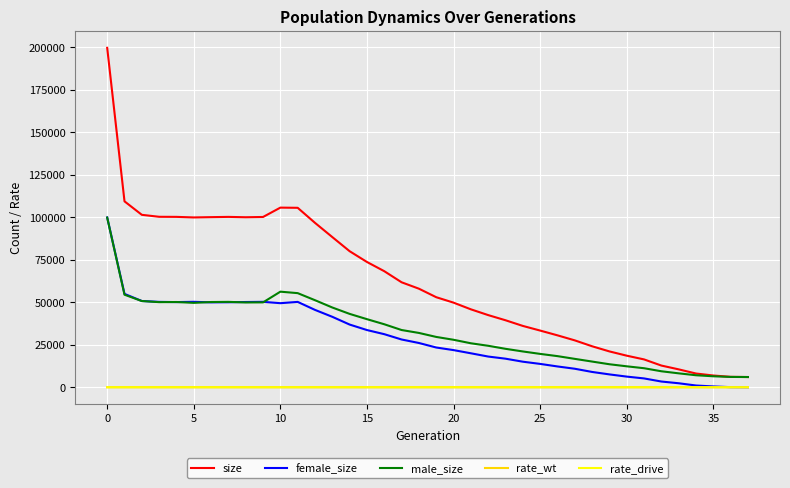

How many intersections are there between rate_drive and female_size?

1